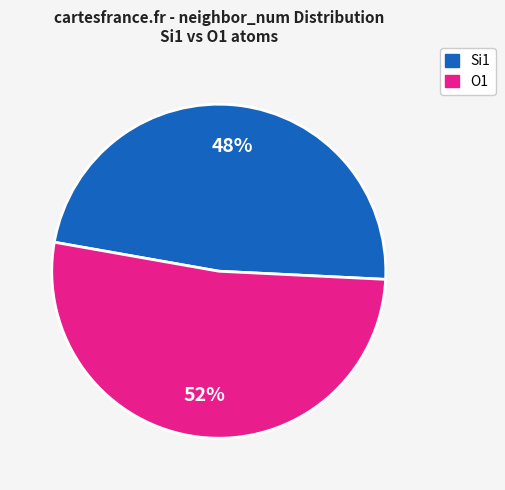

How many segments does this pie chart have?

2